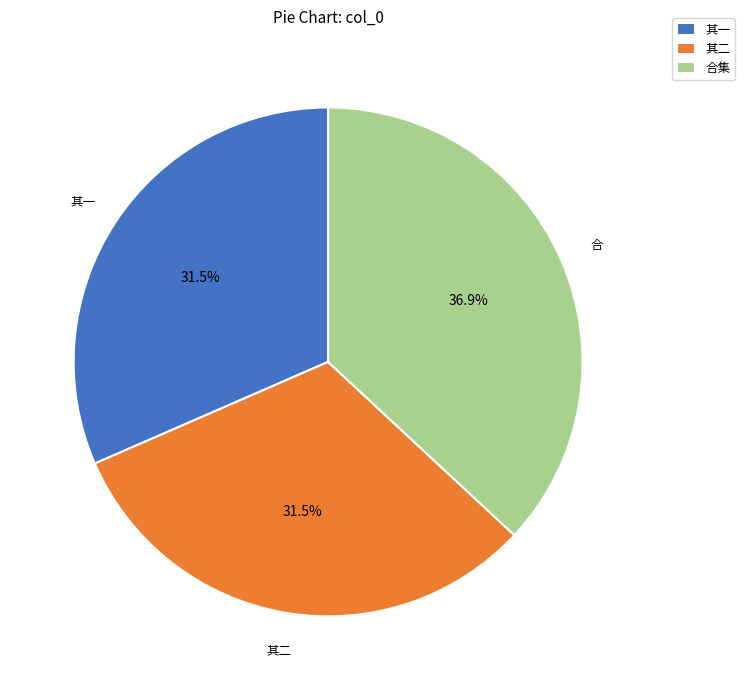

Is there any slice that represents more than half of the pie?

No